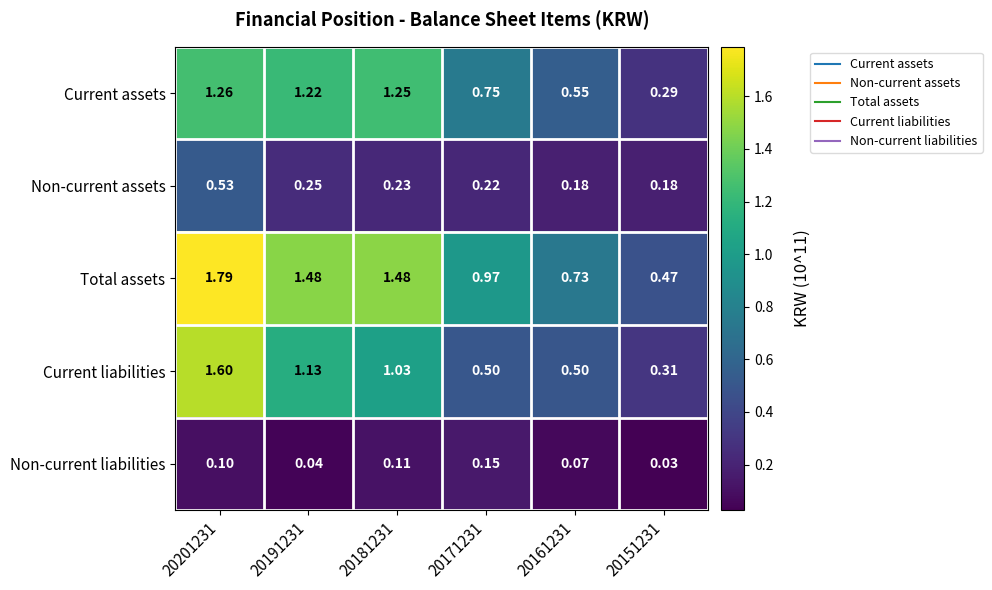

Rank the series at 20181231 from highest to lowest value.

Total assets, Current assets, Current liabilities, Non-current assets, Non-current liabilities